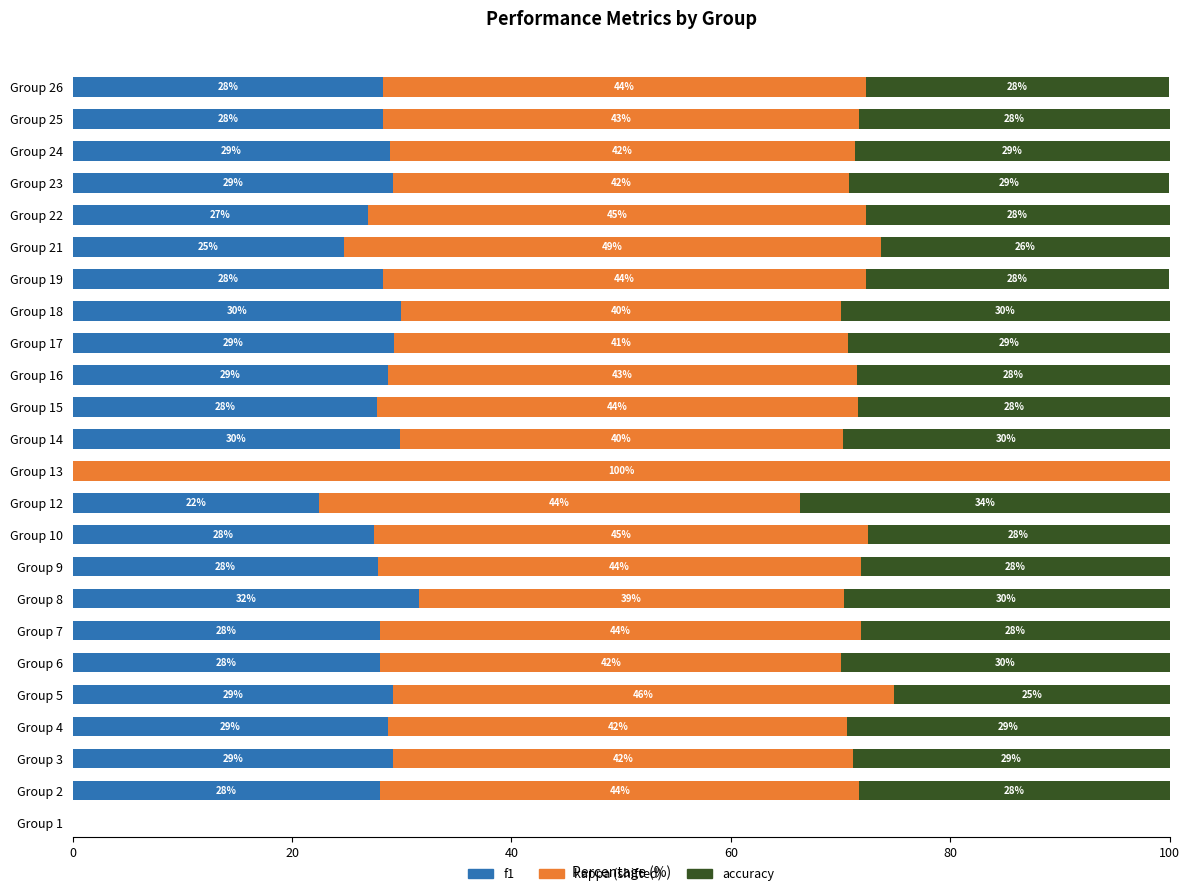

What is the total value across all series at Group 21?

100.0